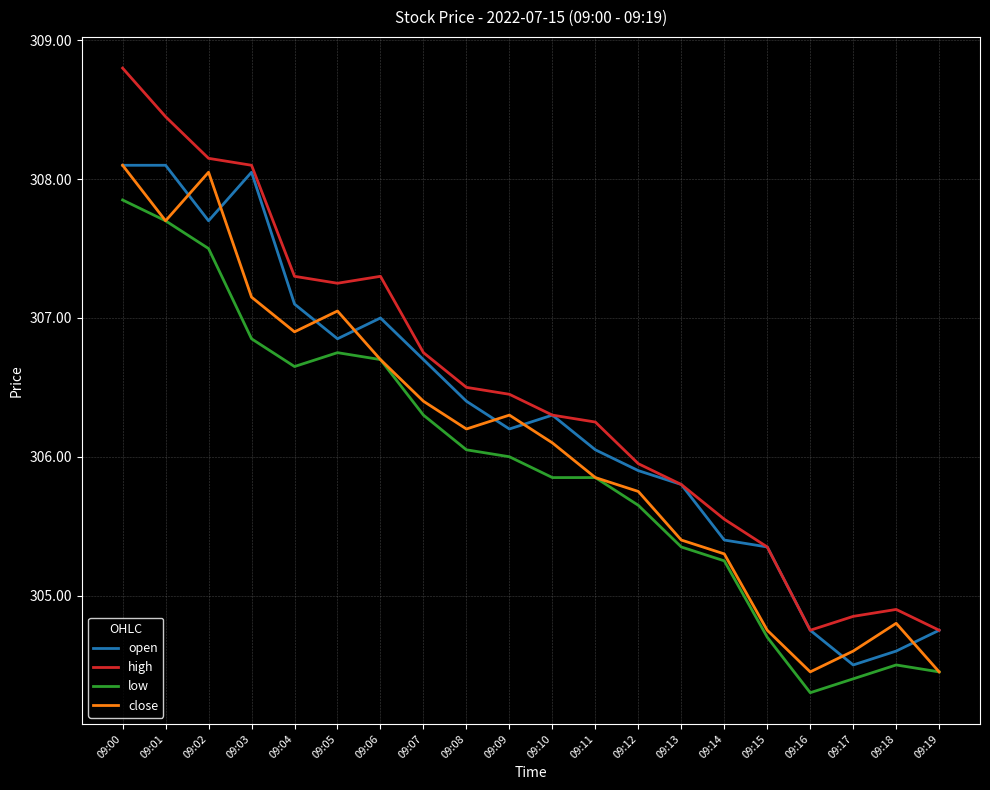

What is the difference between the open values at 09:17 and 09:07?

2.2